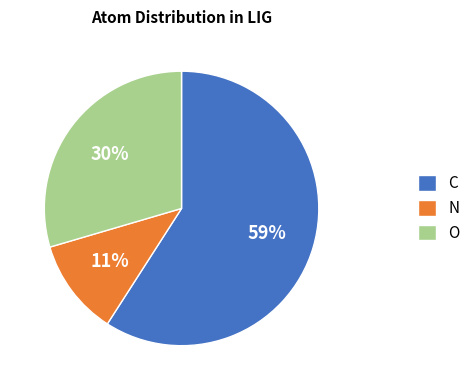

Is it true that O is 30% of the pie?

True